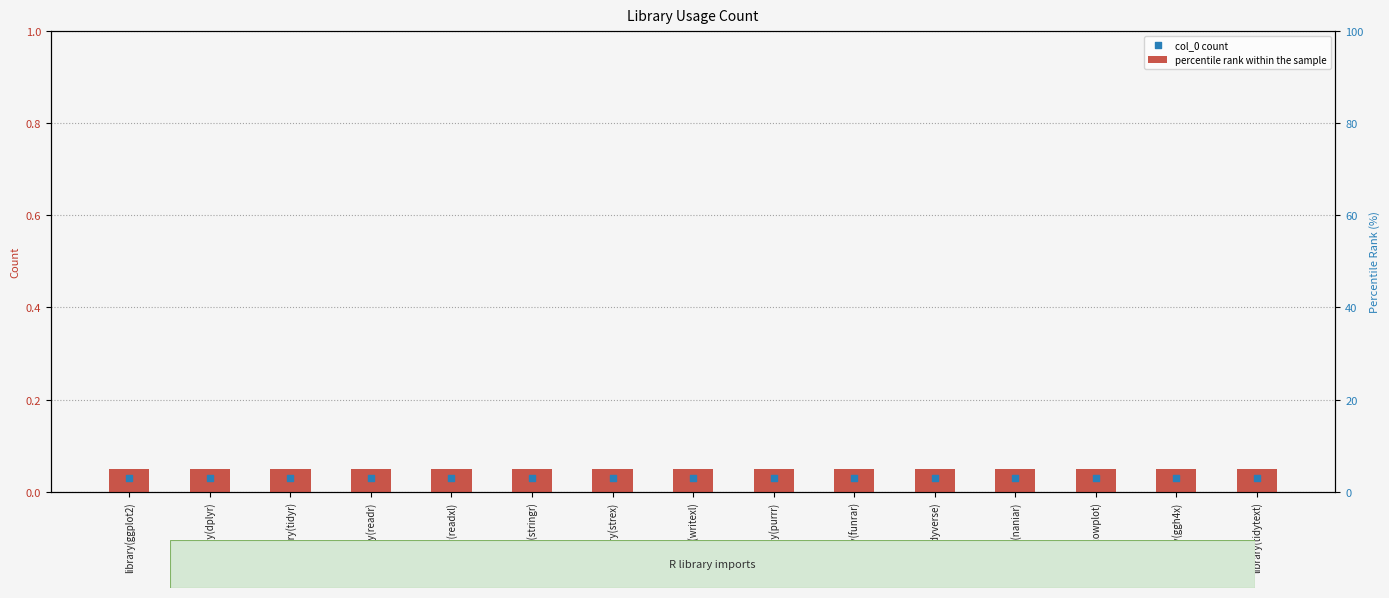

Is the value of col_0 count at library(writexl) greater than the value of percentile rank at library(tidyr)?

Yes